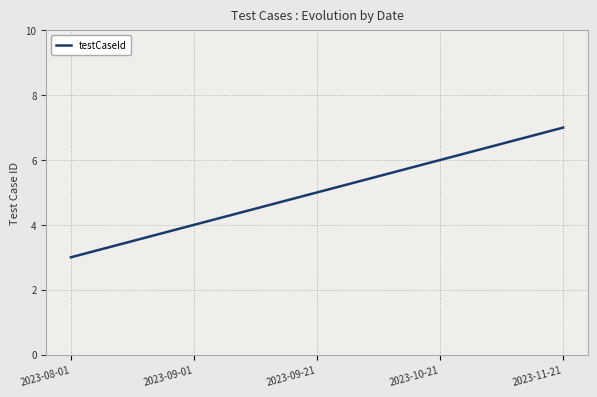

What is the greatest value displayed?

7